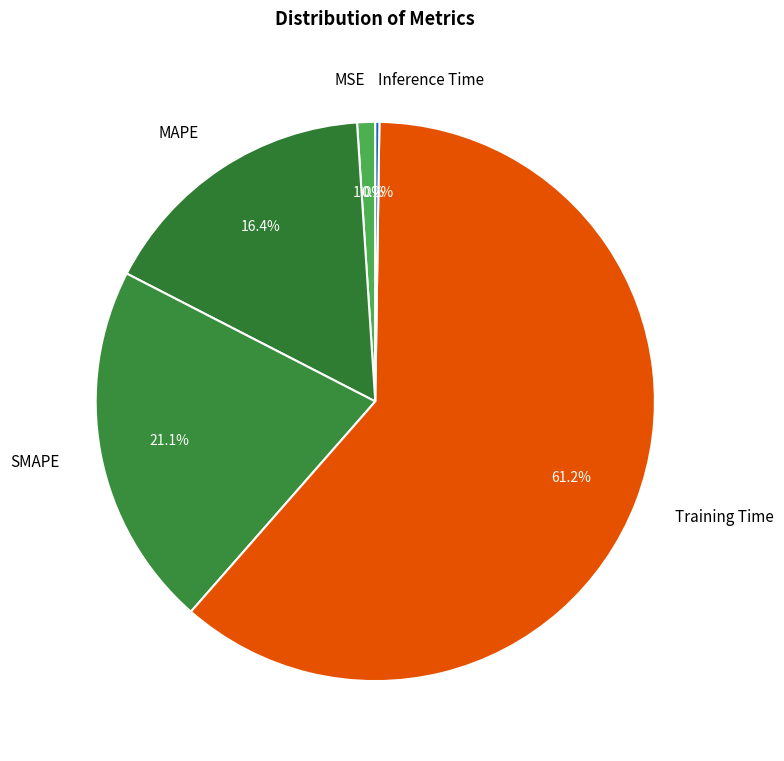

To the nearest percent, what is the combined percentage of Training Time and MAPE?

78%